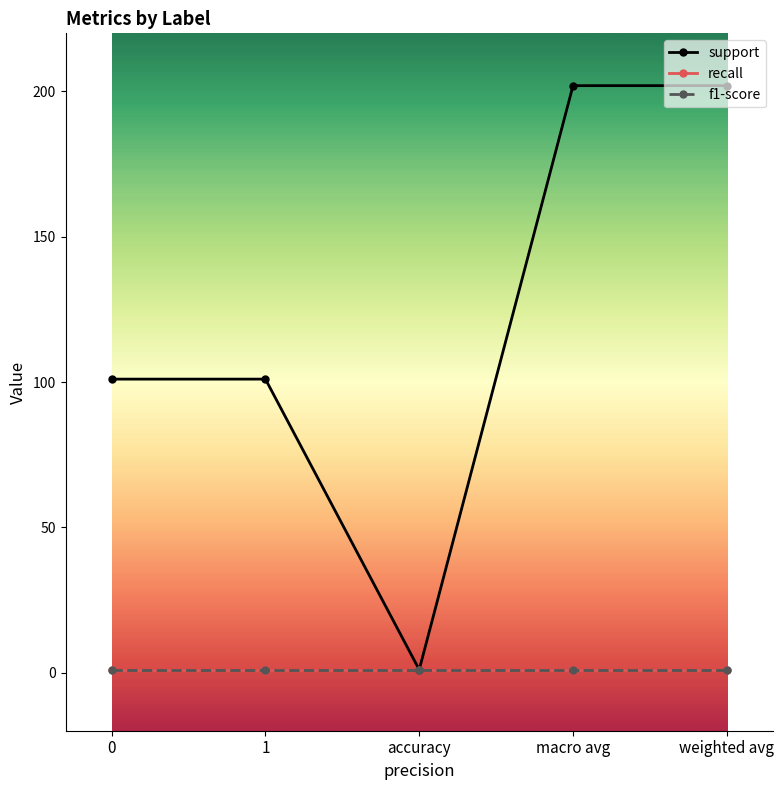

Does the chart have visible grid lines?

No